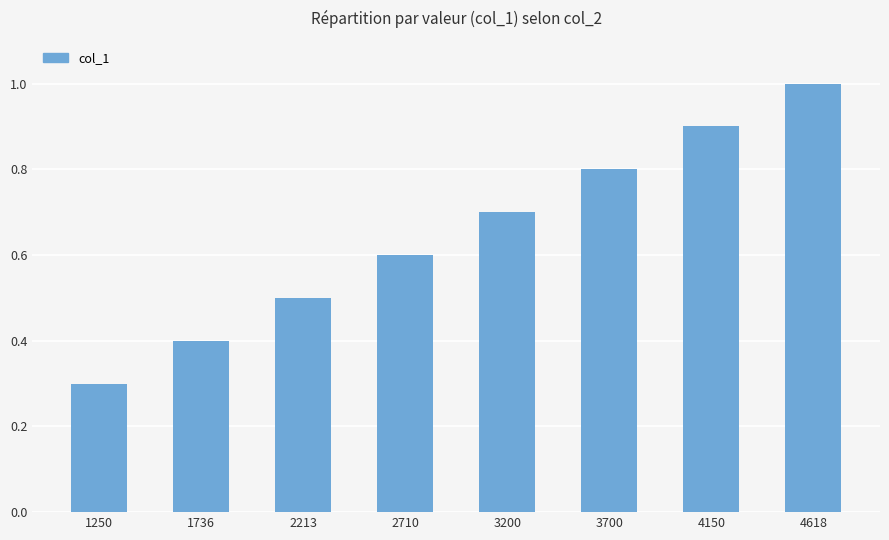

Is it true that the value at 4618 is 1.0?

True